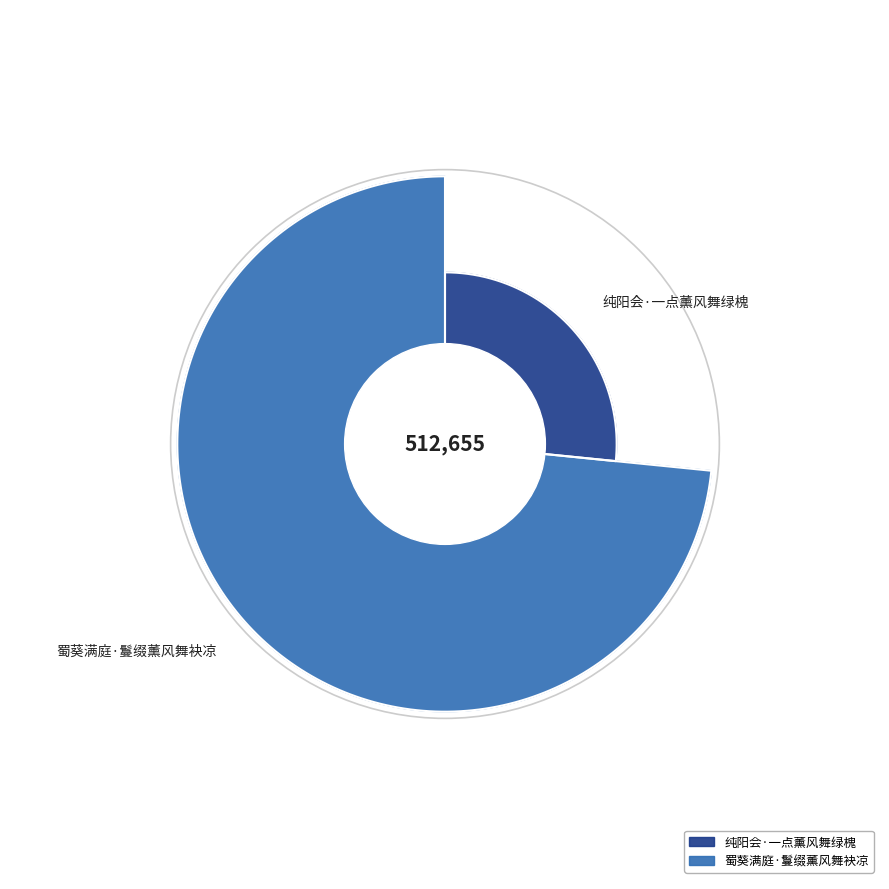

To the nearest percent, what is the combined percentage of 蜀葵满庭·鬘缀薰风舞袂凉 and 纯阳会·一点薰风舞绿槐?

100%